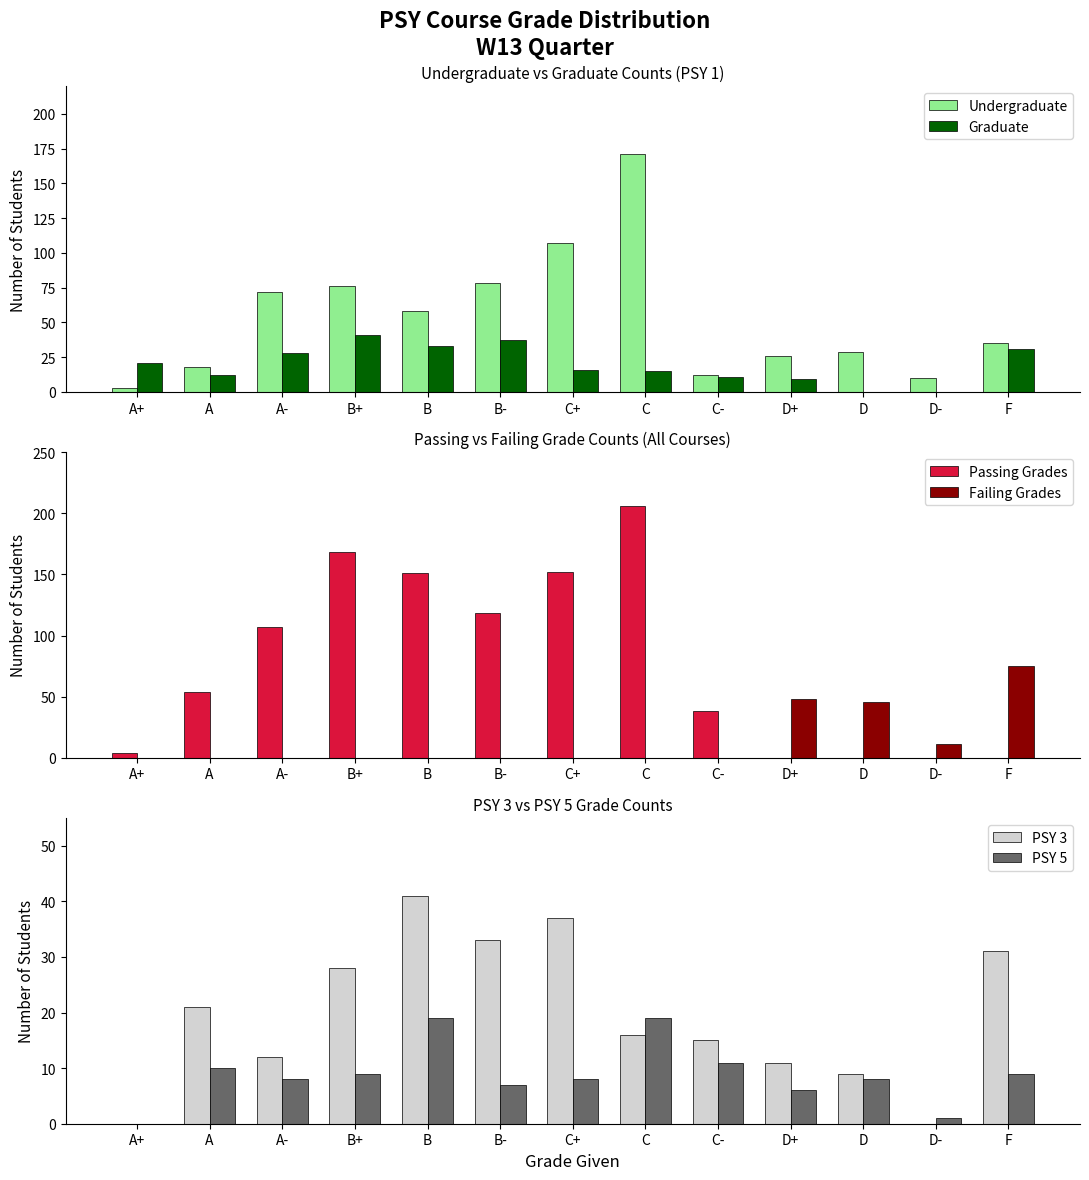

What position from the left is B+?

4